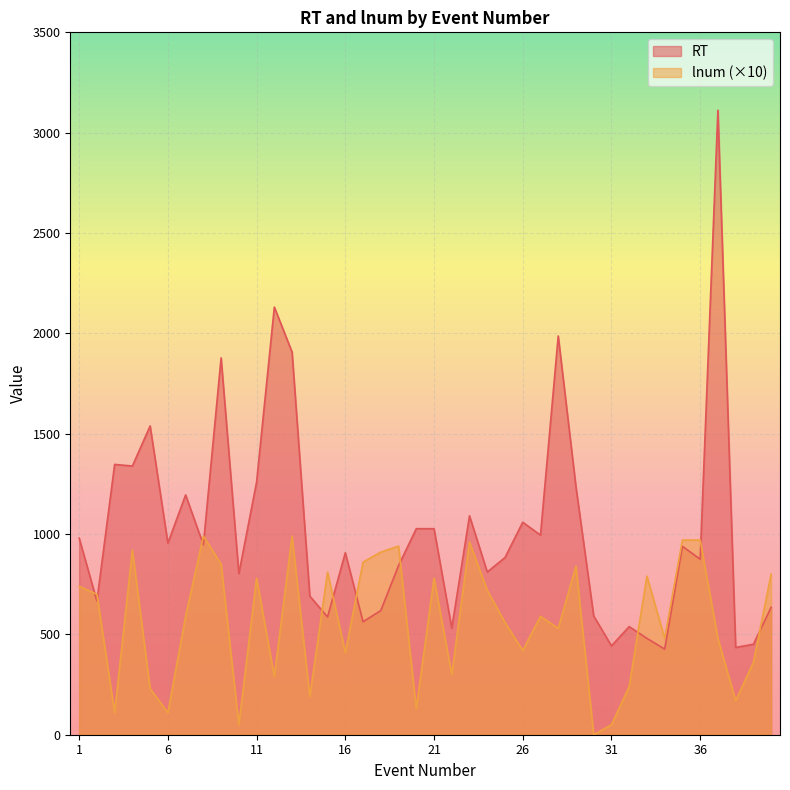

How many times do RT and lnum cross each other?

11